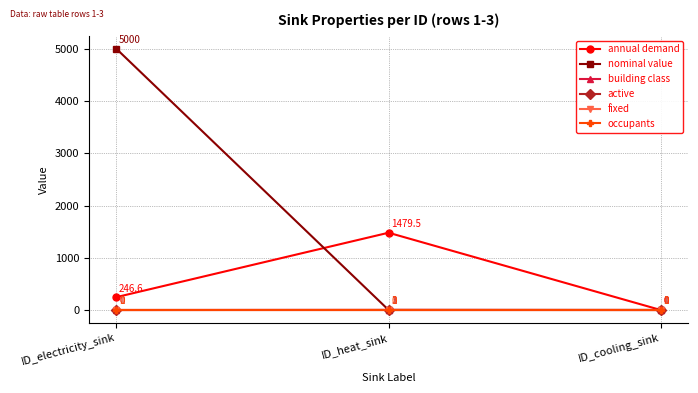

Which category has the lowest value in the occupants series?

ID_electricity_sink